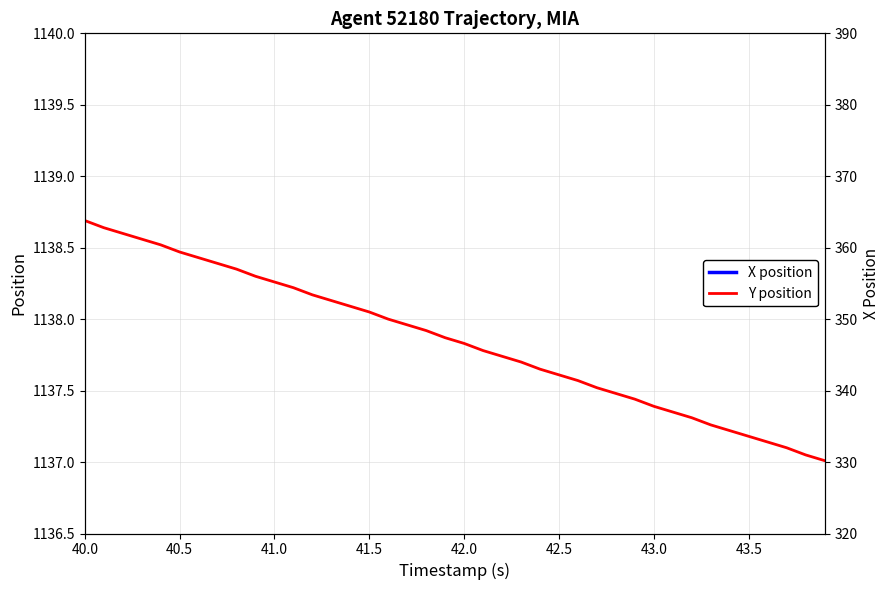

Which series has the largest total across all categories?

Y position